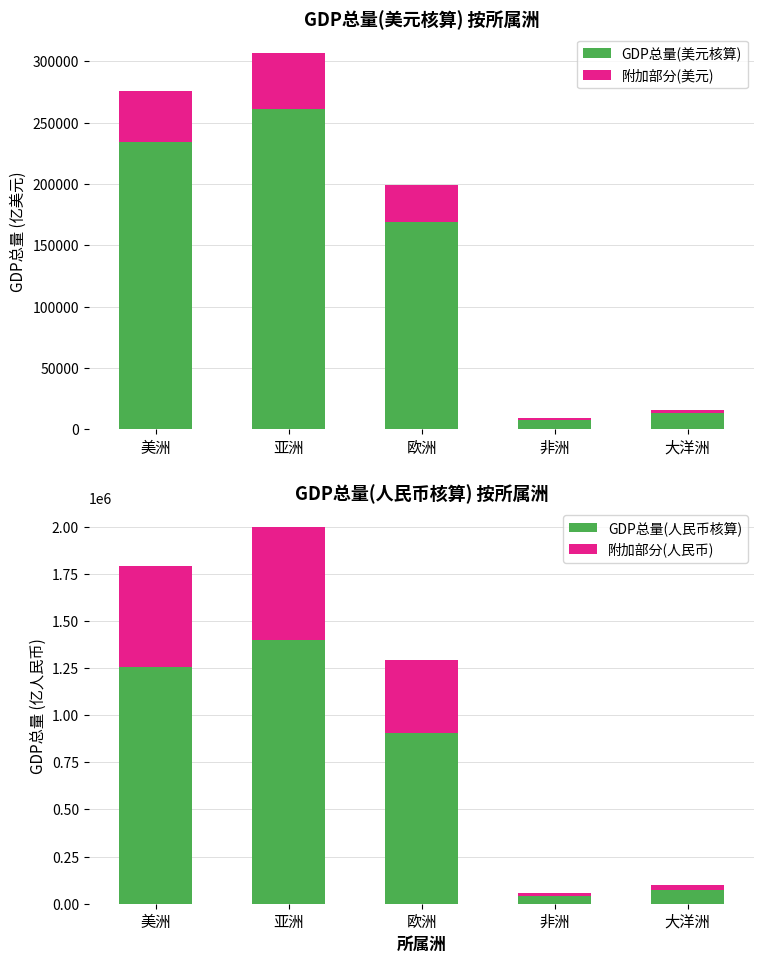

At which label is 附加部分(人民币) closest to 308646?

欧洲